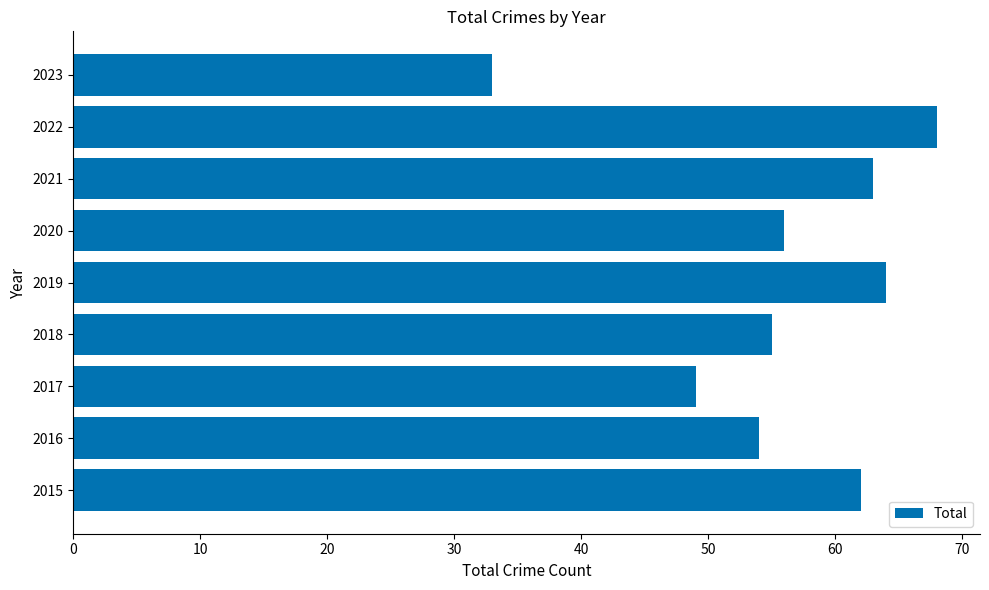

List the labels in order of value, smallest first.

2023, 2017, 2016, 2018, 2020, 2015, 2021, 2019, 2022